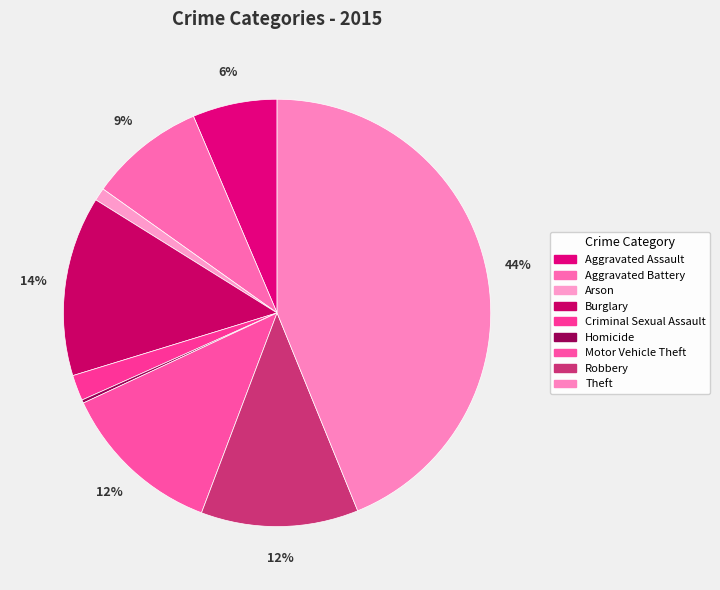

How many segments does this pie chart have?

9